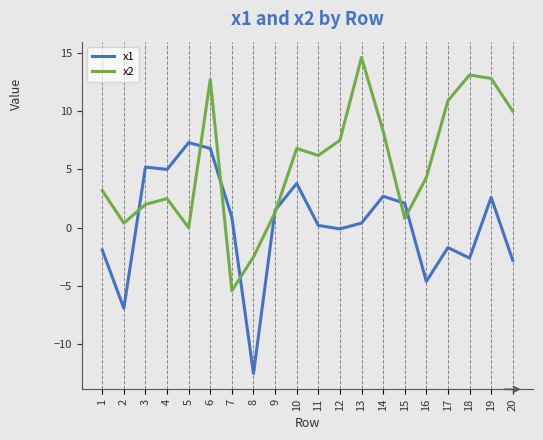

Is it true that x2 equals 3.0 at 17?

False